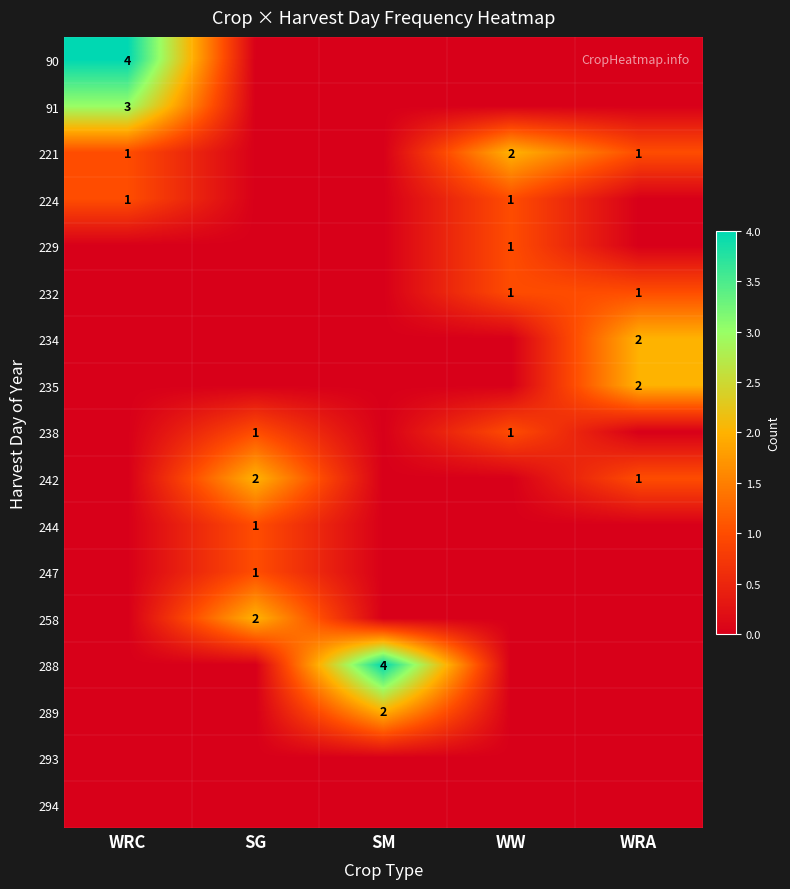

At which category is the sum across all series the highest?

WRC